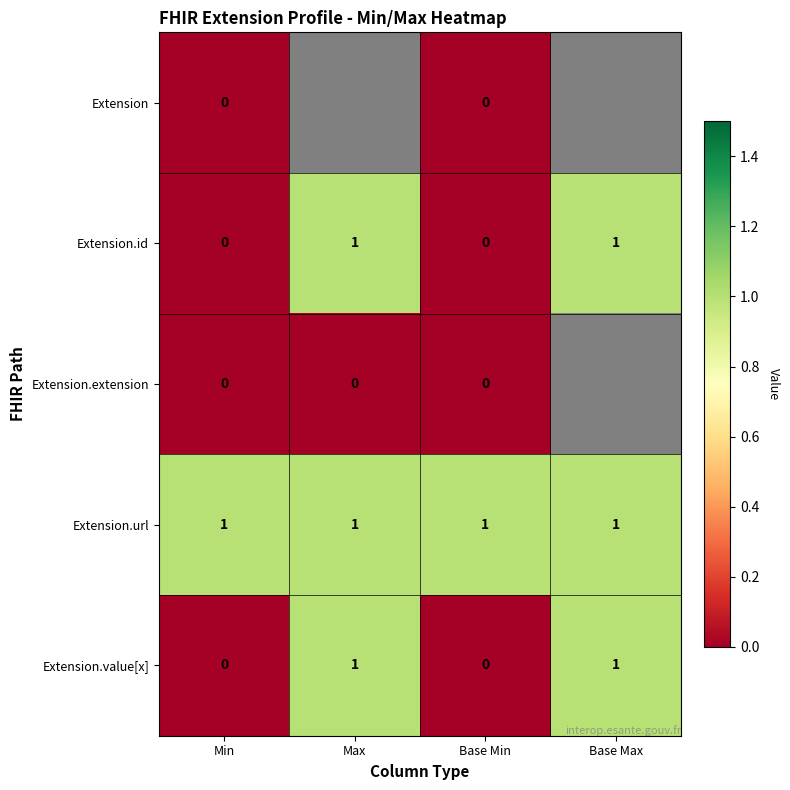

What is the total value across all series at Base Min?

1